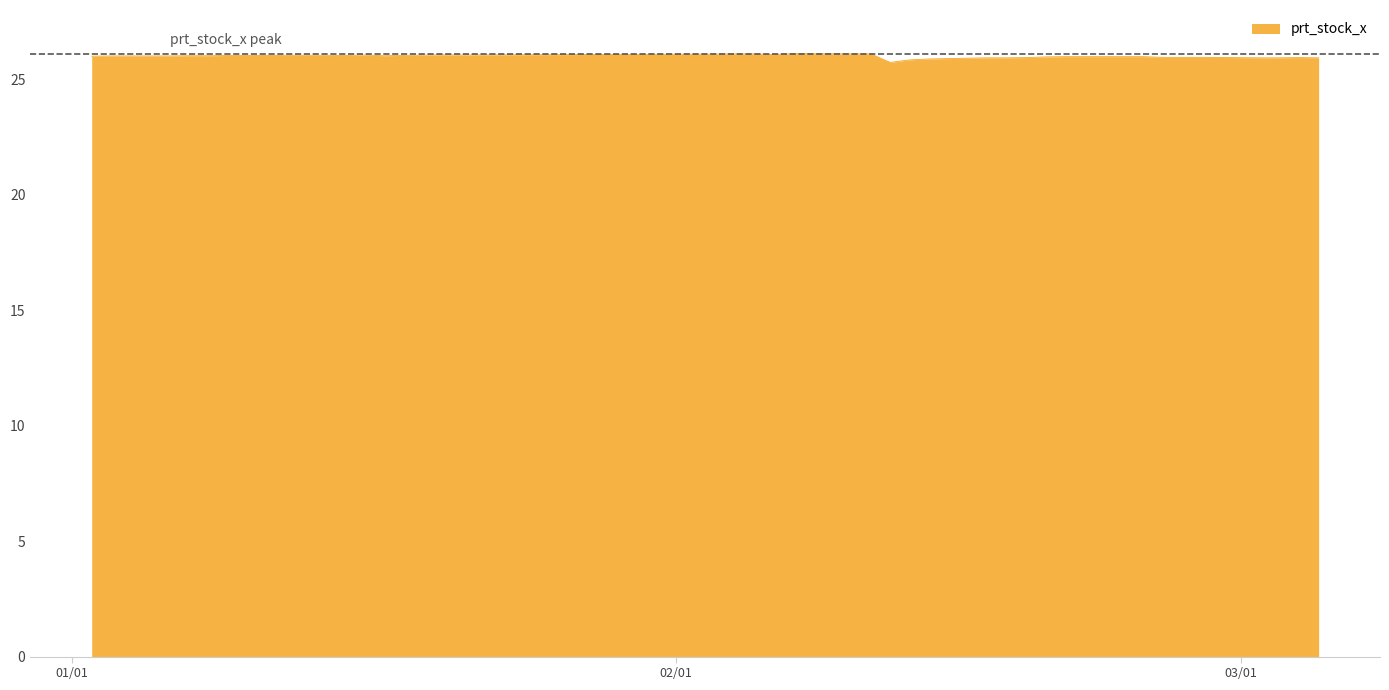

What is the minimum value shown in the chart?

25.7